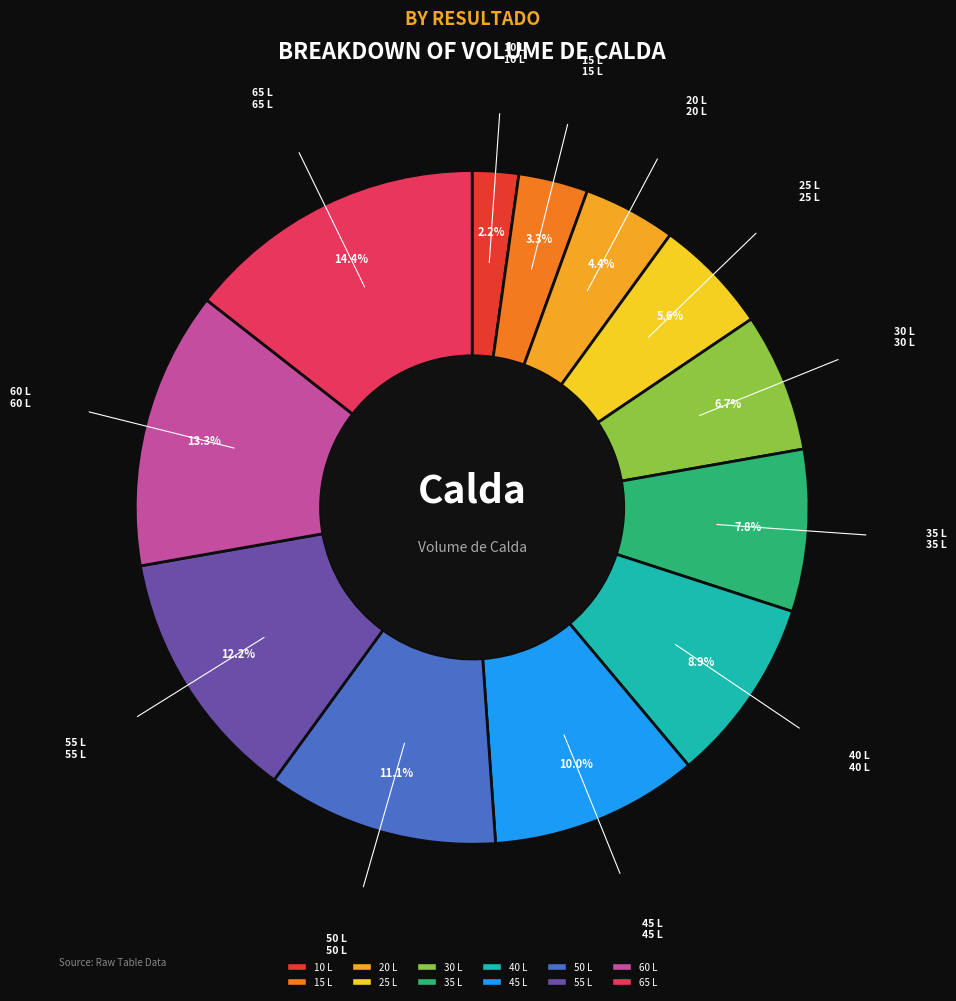

Is it true that 55 L is 23% of the pie?

False